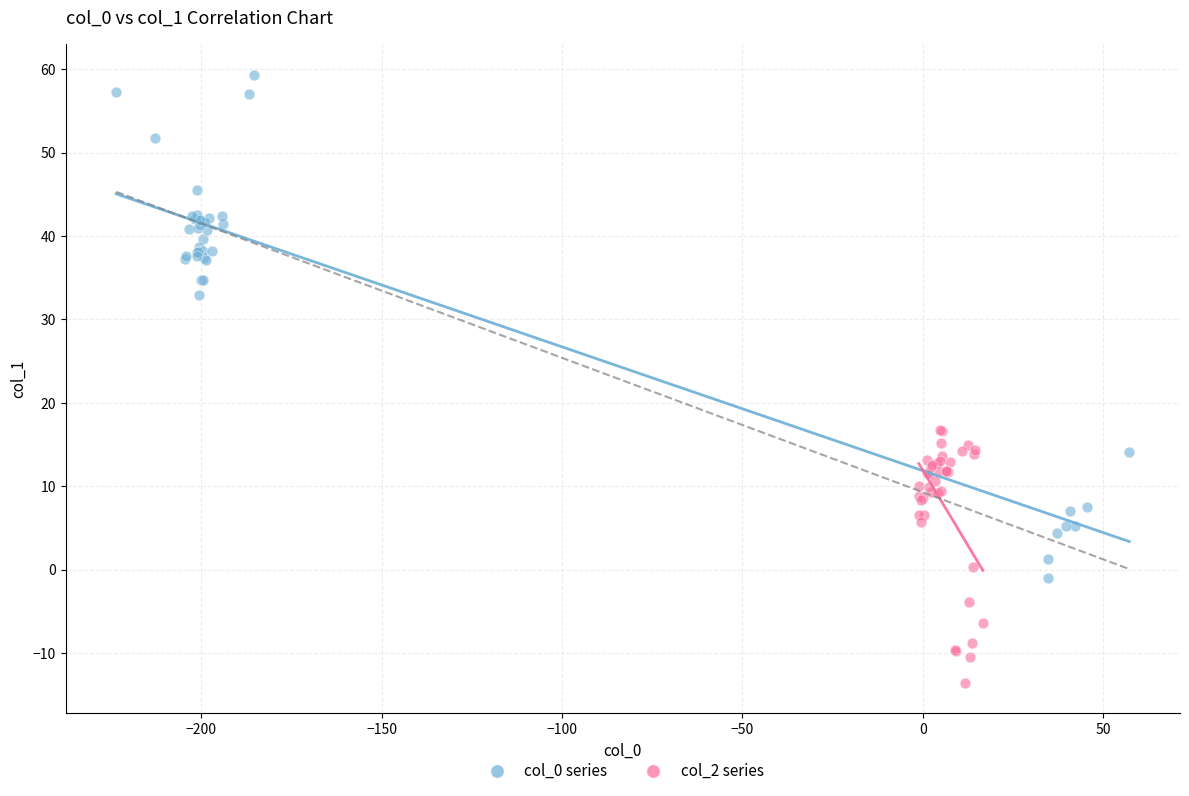

What are all the series names shown in the legend?

col_0 series, col_2 series